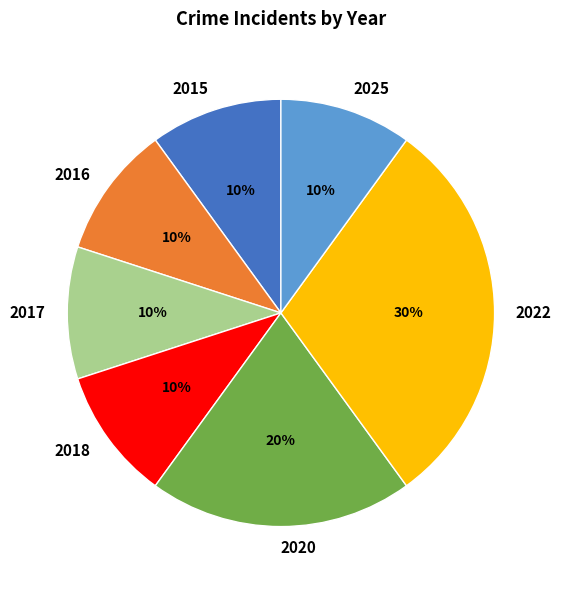

Does any single category account for the majority?

No